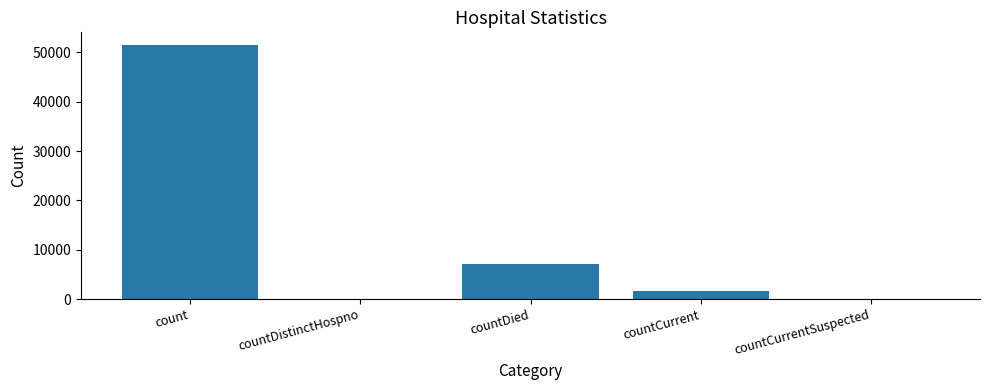

What is the sum of all values?

60327